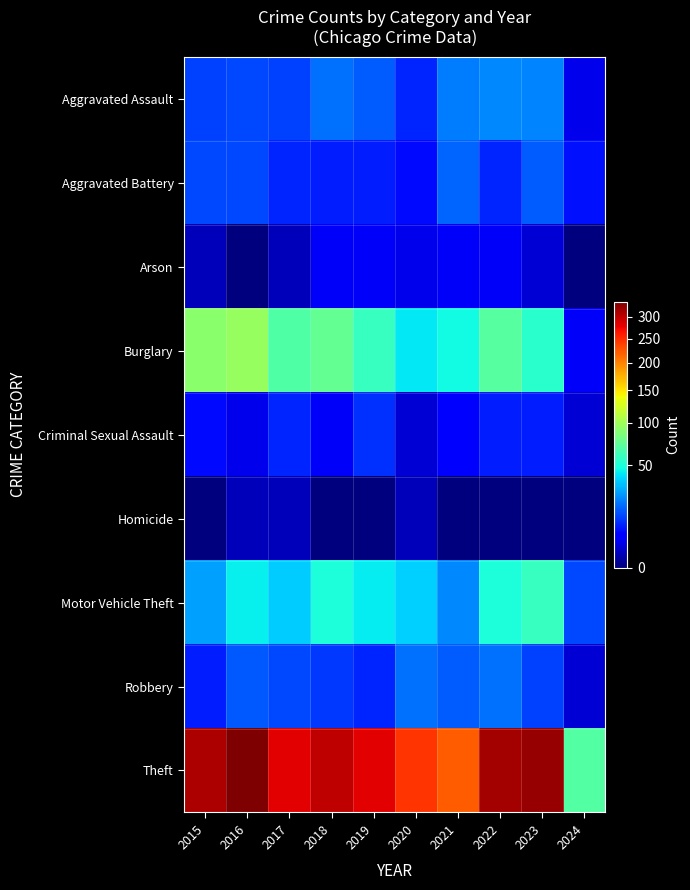

How many series are shown in this chart?

9